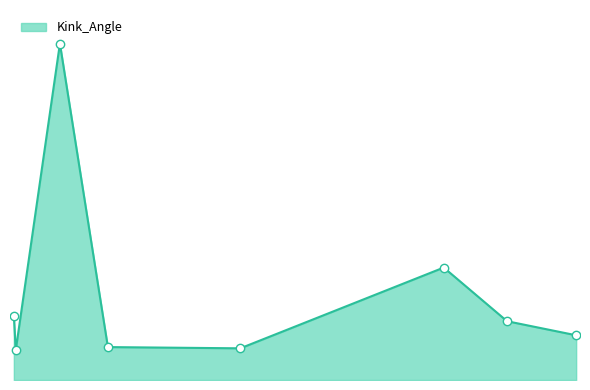

Does the chart display data point markers on the line(s)?

No